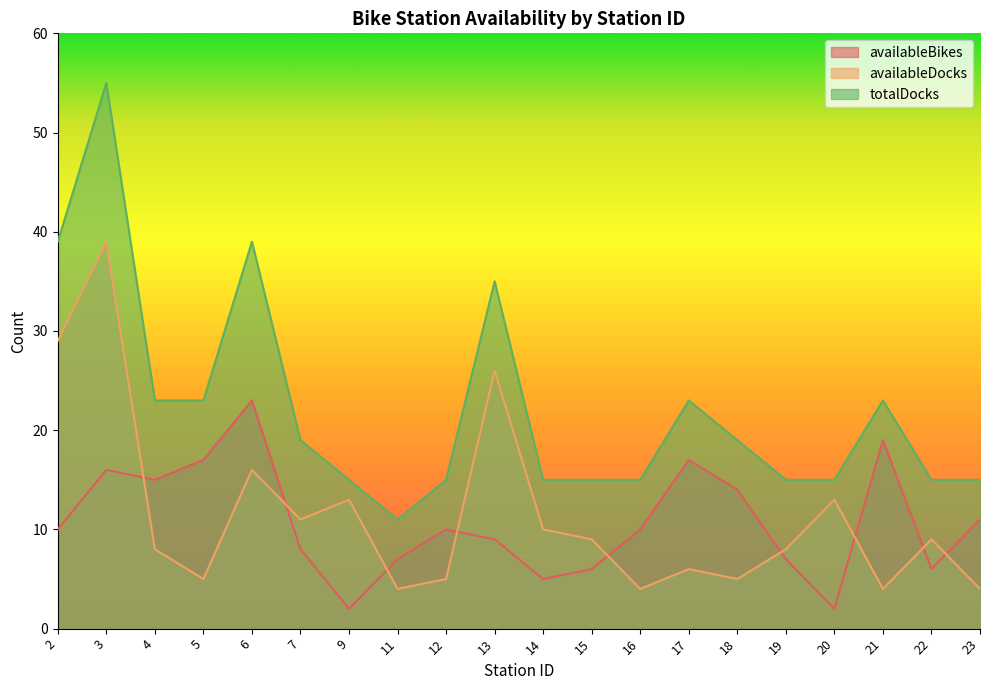

What is the value of the availableDocks point at the 16th from the left?

8